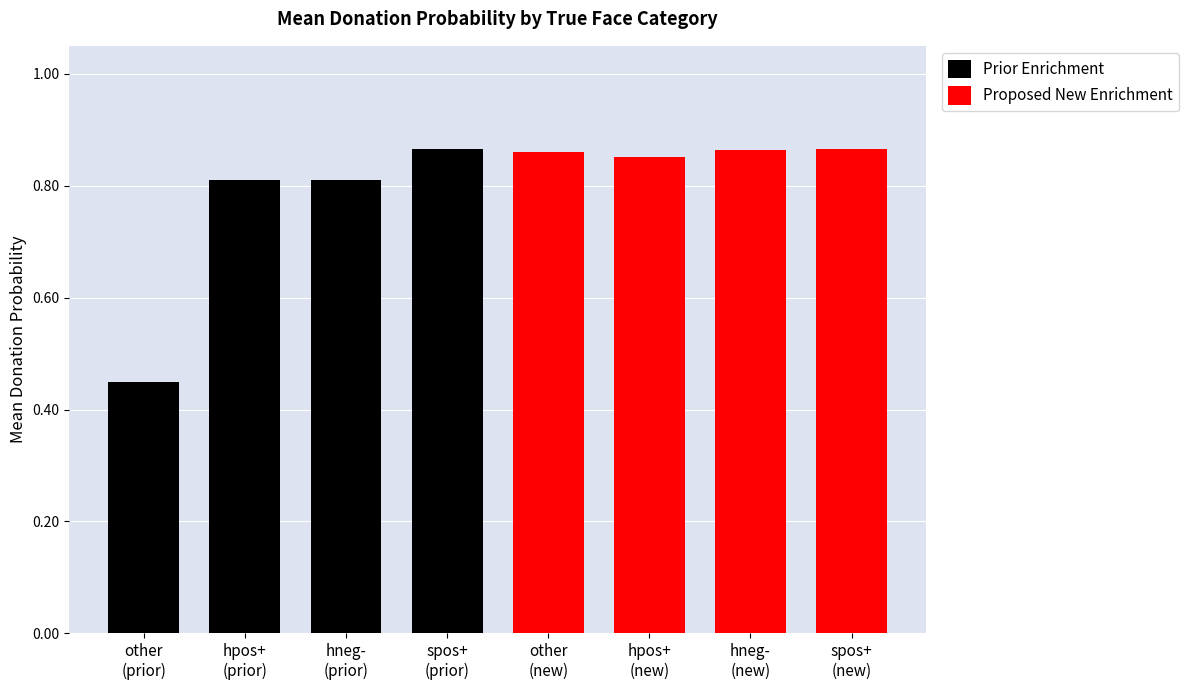

Does the chart contain stacked bars?

No